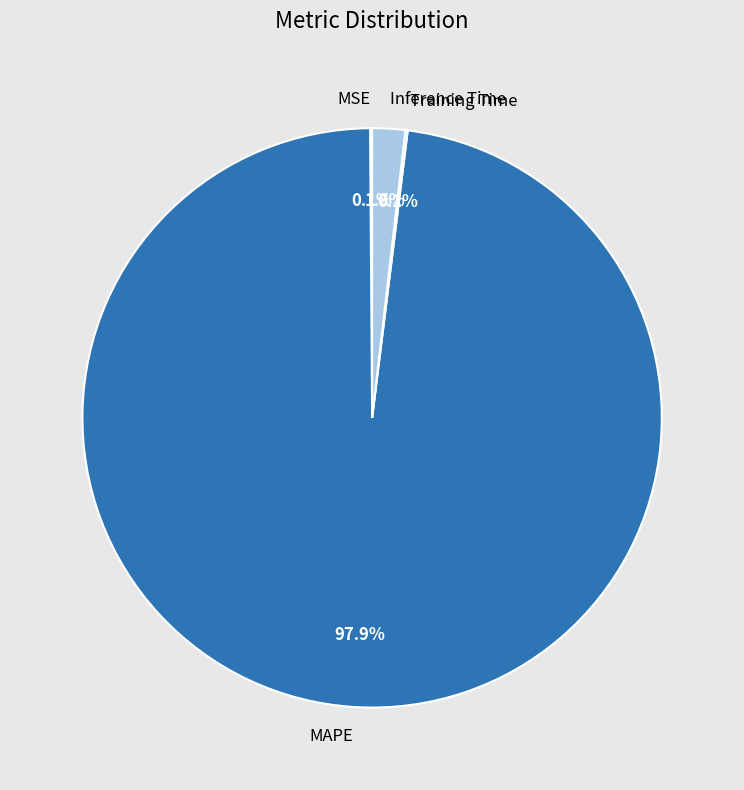

Which slice represents more than half of the pie?

MAPE